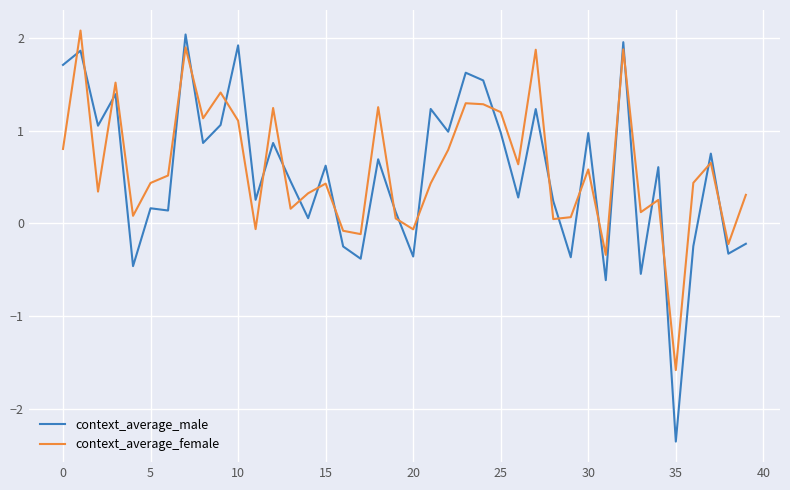

What is the maximum value for context_average_female?

2.1